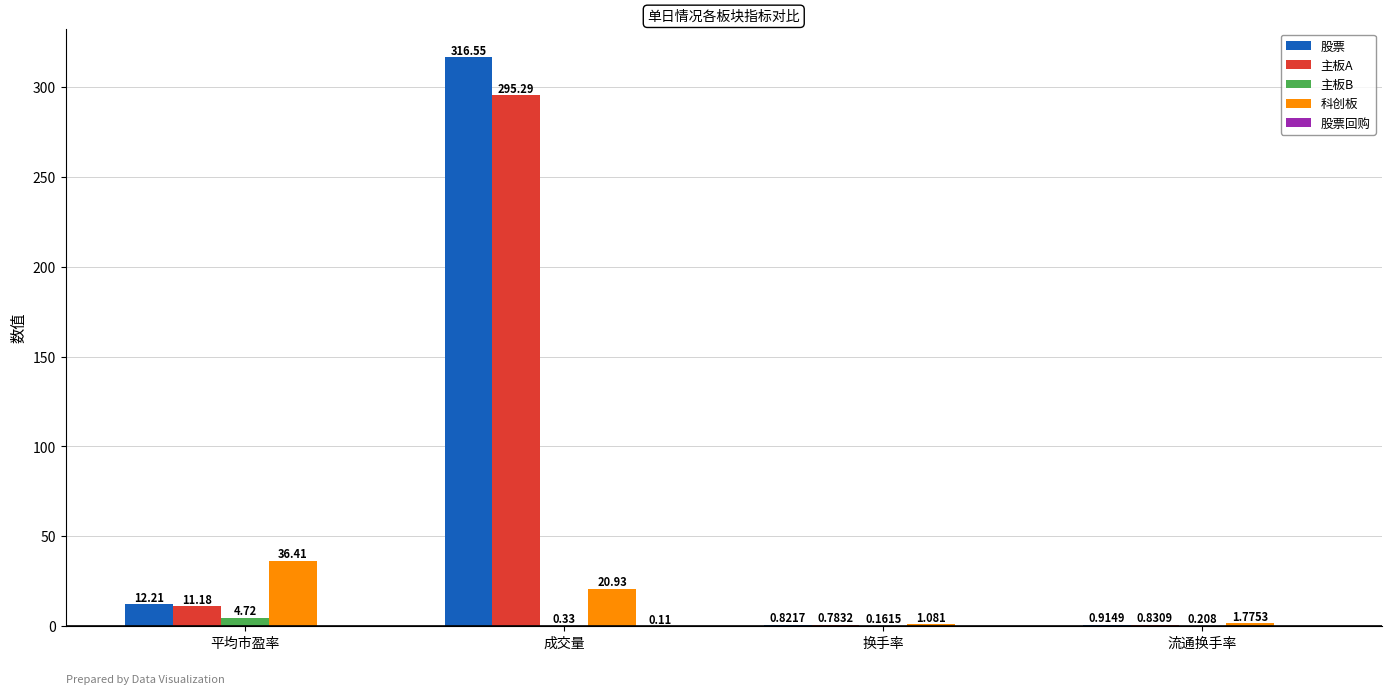

Between 成交量 and 流通换手率, which series saw the biggest shift?

股票